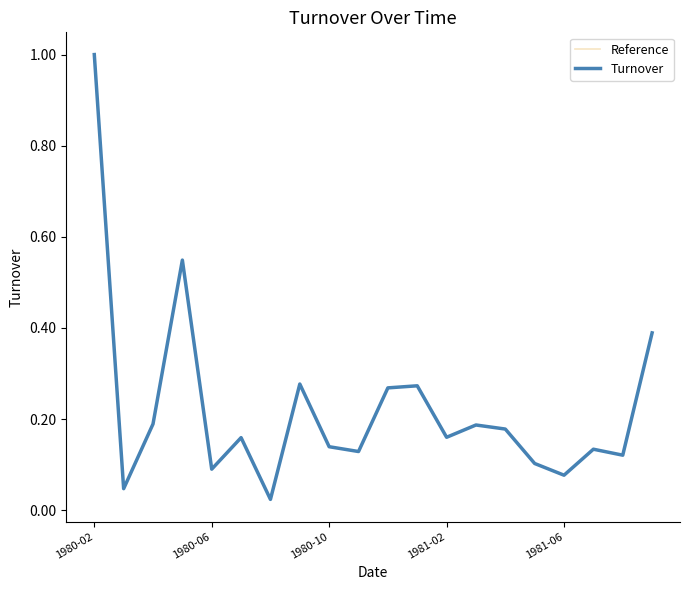

Is this an area chart (filled region under the line)?

No